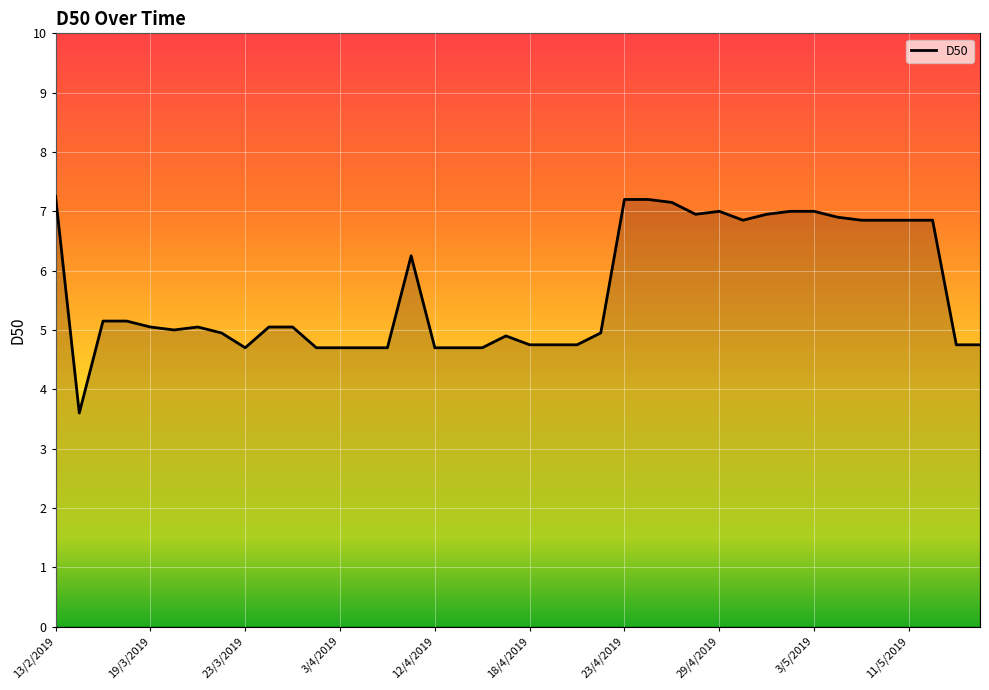

What is the smallest value displayed?

3.6